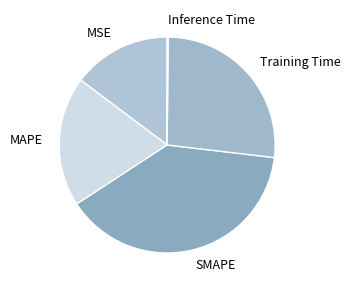

Does any single category account for the majority?

No